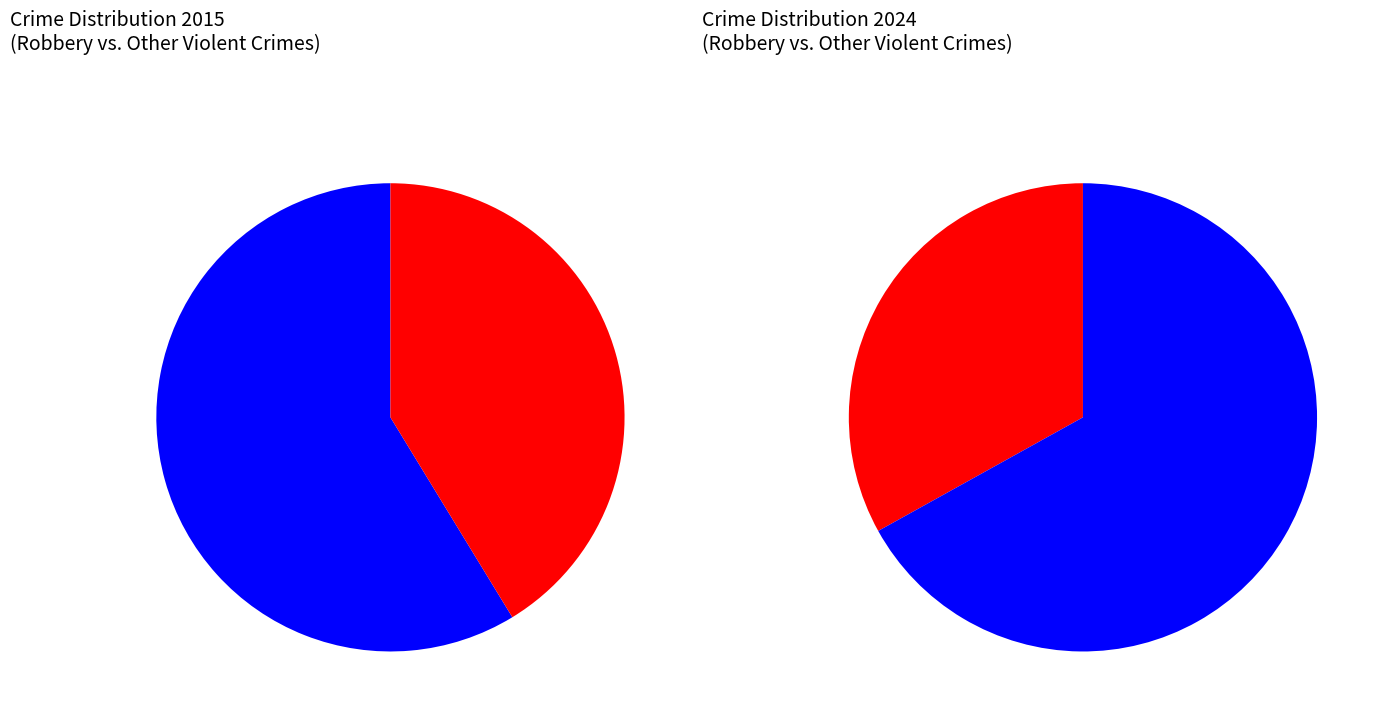

Does Robbery account for over 50% of the chart?

No